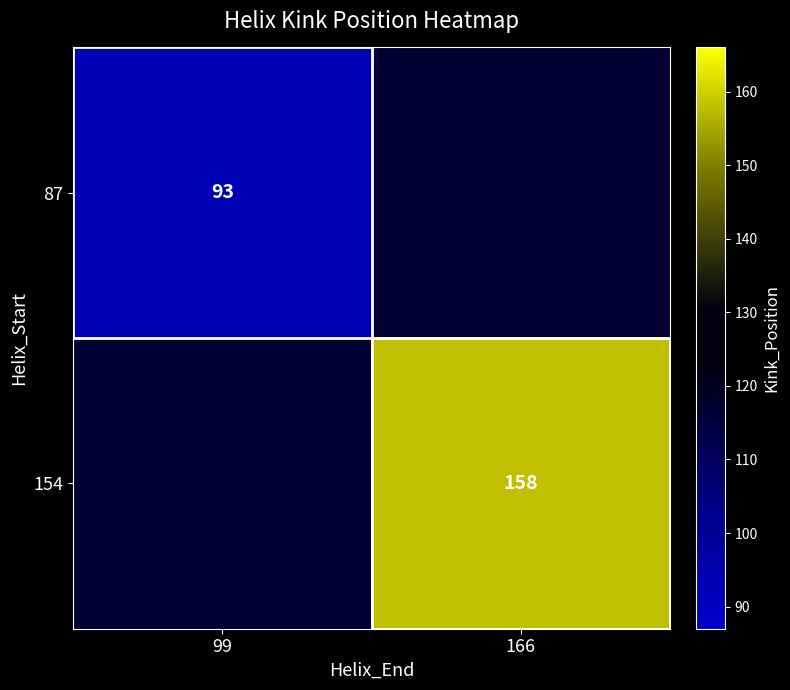

What is the greatest value displayed?

158.0